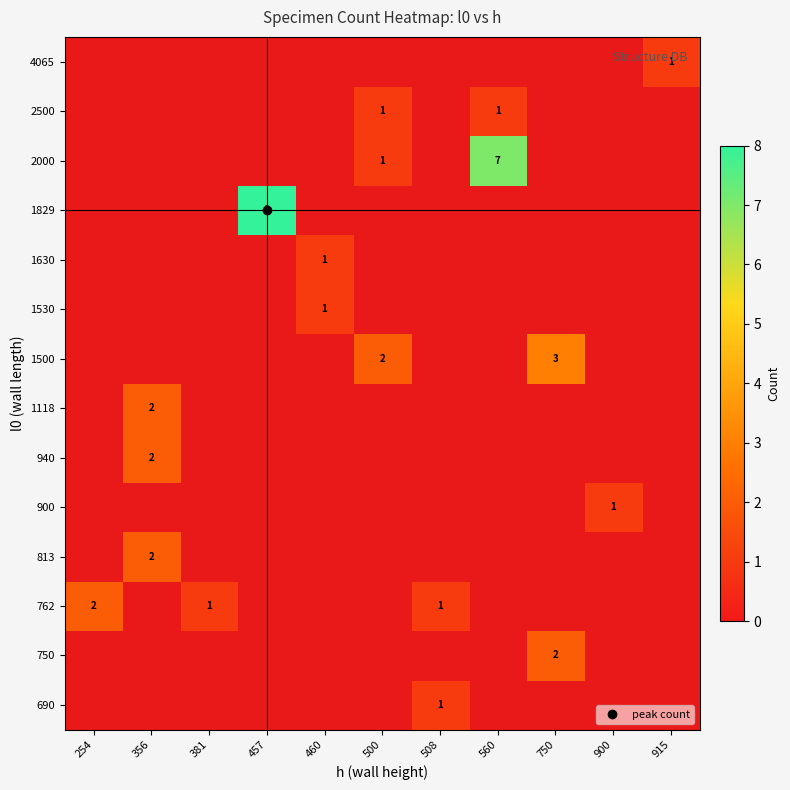

Between 254 and 356, which is larger?

356